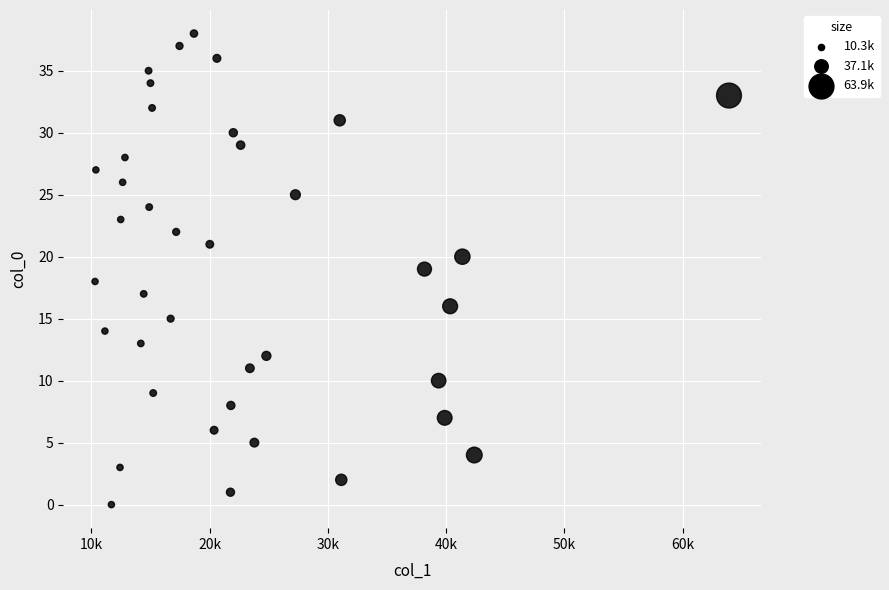

What is the range of Y values (max minus min)?

38